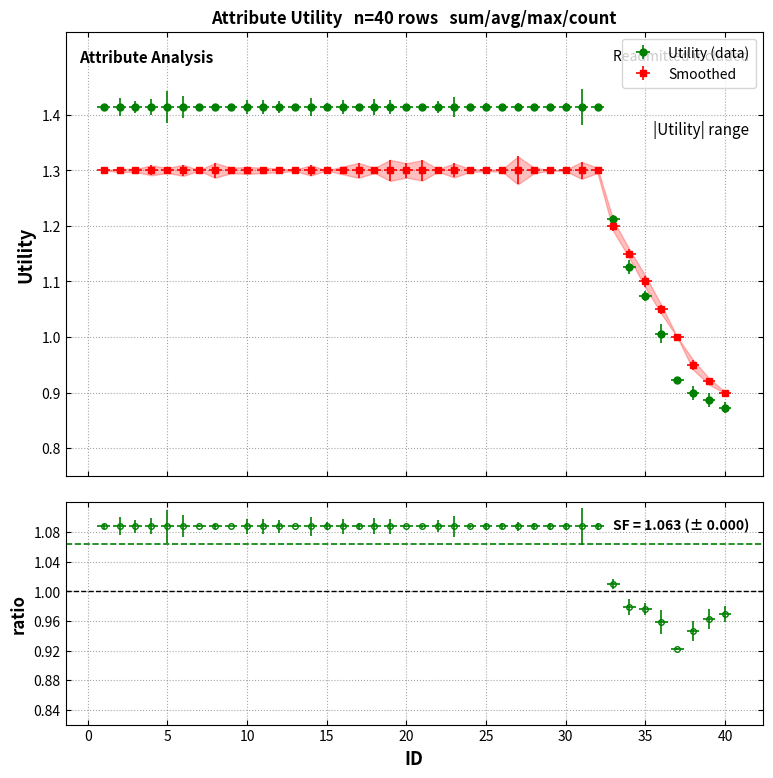

What is the greatest value displayed?

1.4